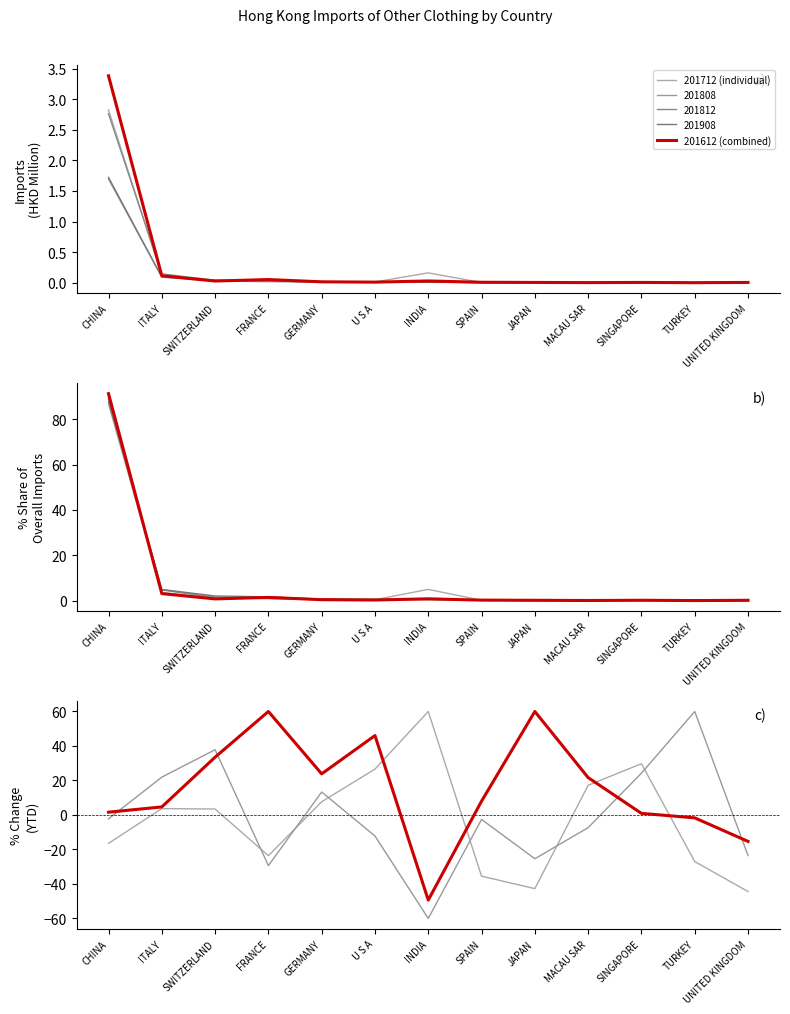

The value of combined at INDIA is -74.6. True or false?

False